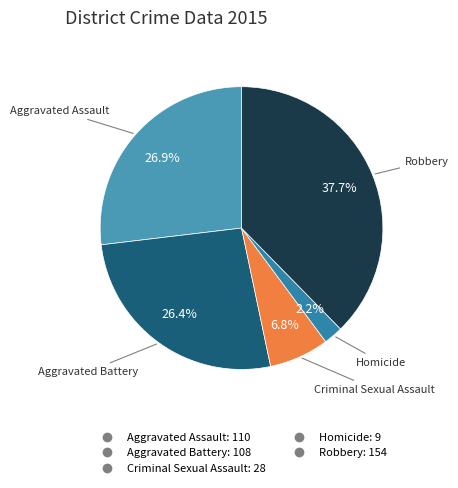

Which category has the biggest portion of the pie?

Robbery